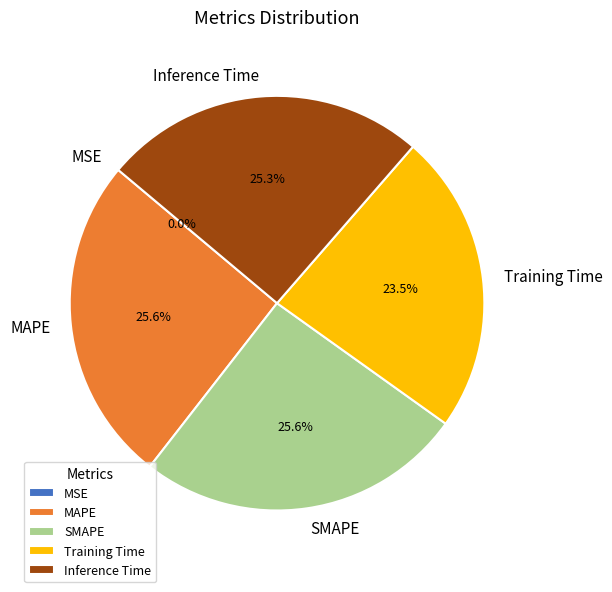

Does MAPE account for over 50% of the chart?

No